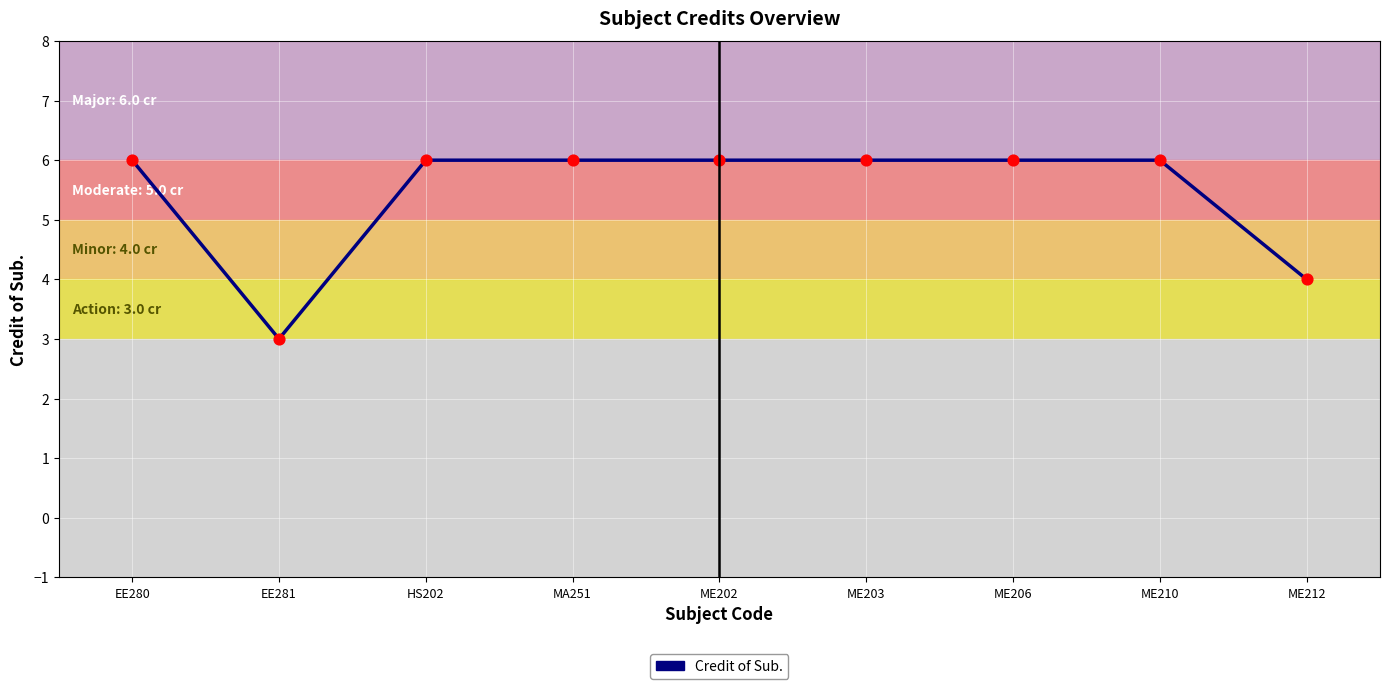

Approximately how many times larger is the value at HS202 compared to ME210?

1.0